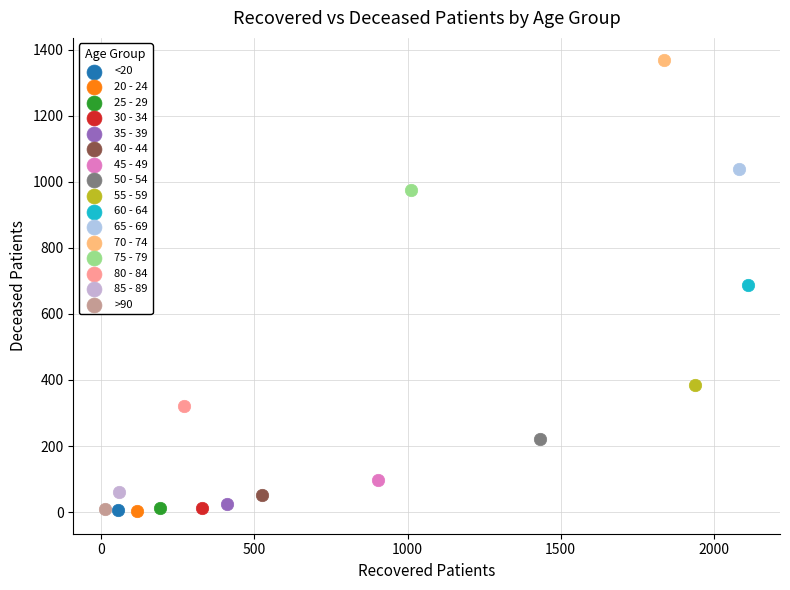

What are all the series names shown in the legend?

<20, 20 - 24, 25 - 29, 30 - 34, 35 - 39, 40 - 44, 45 - 49, 50 - 54, 55 - 59, 60 - 64, 65 - 69, 70 - 74, 75 - 79, 80 - 84, 85 - 89, >90